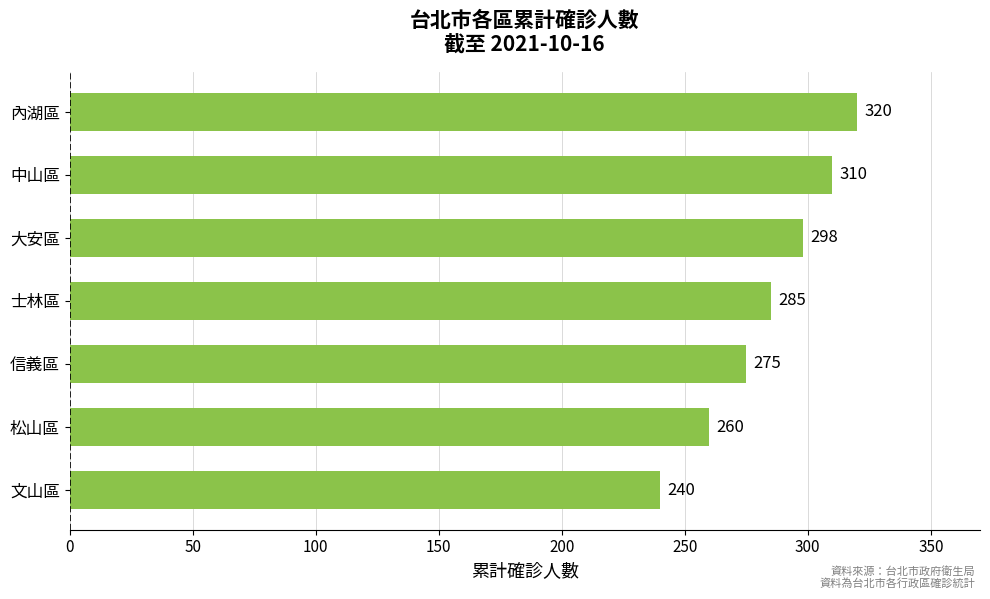

The chart shows a value of 320 at 內湖區. True or false?

True